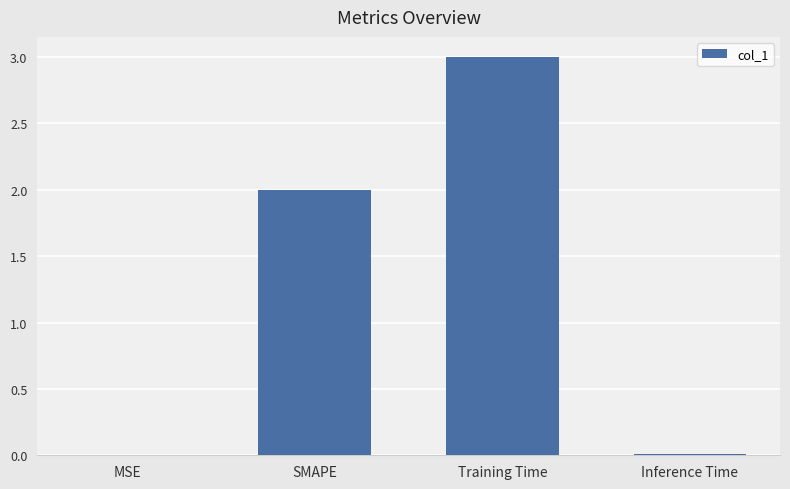

Are the bars horizontal?

No